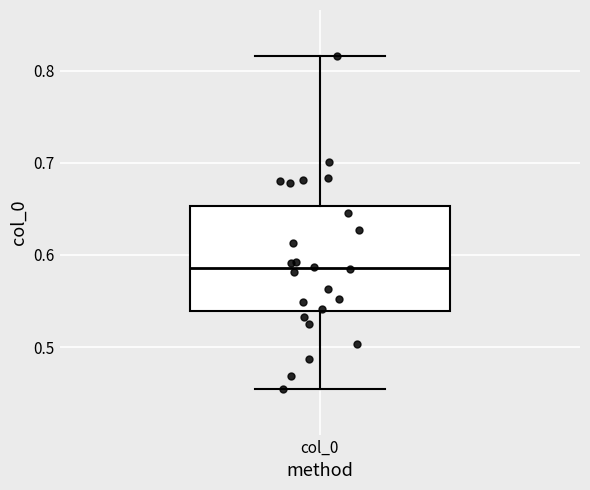

Where does the median line of the box for col_0 sit on the y-axis? The values are not printed on the chart, so give them approximately, as read against the axis.

0.59